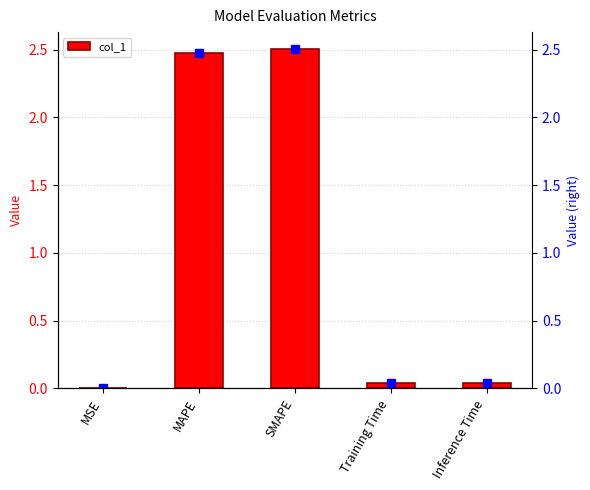

What position from the right is SMAPE?

3